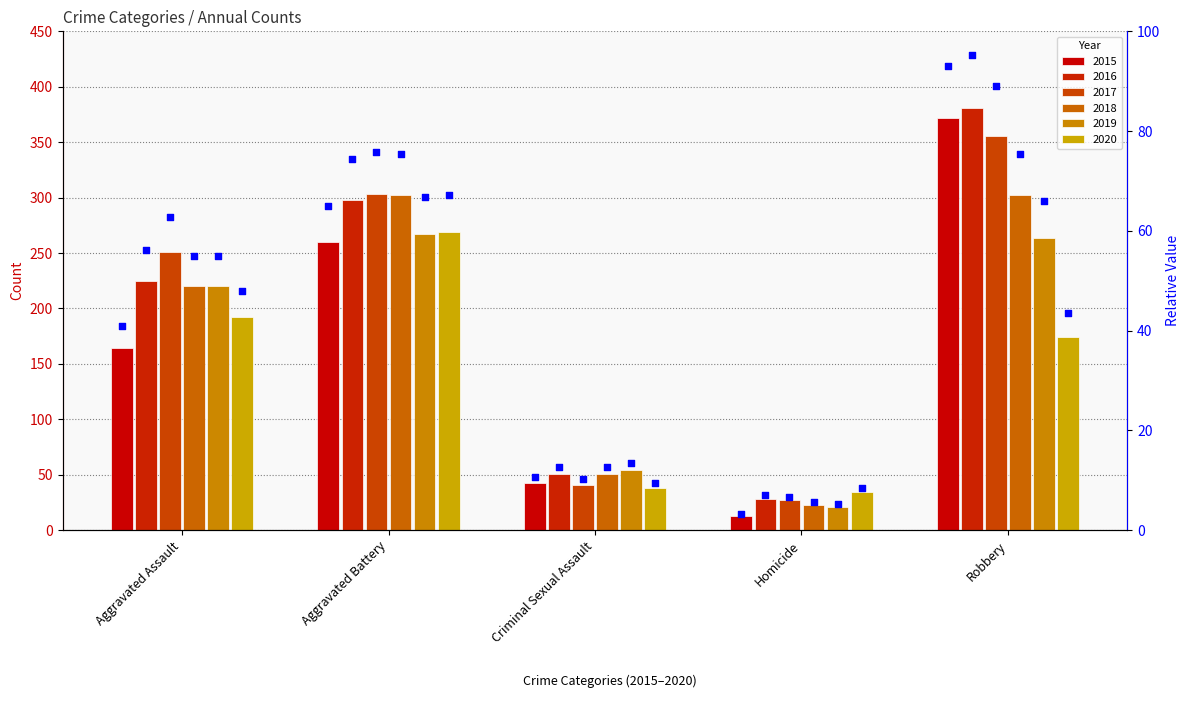

Which series has the largest total across all categories?

2016